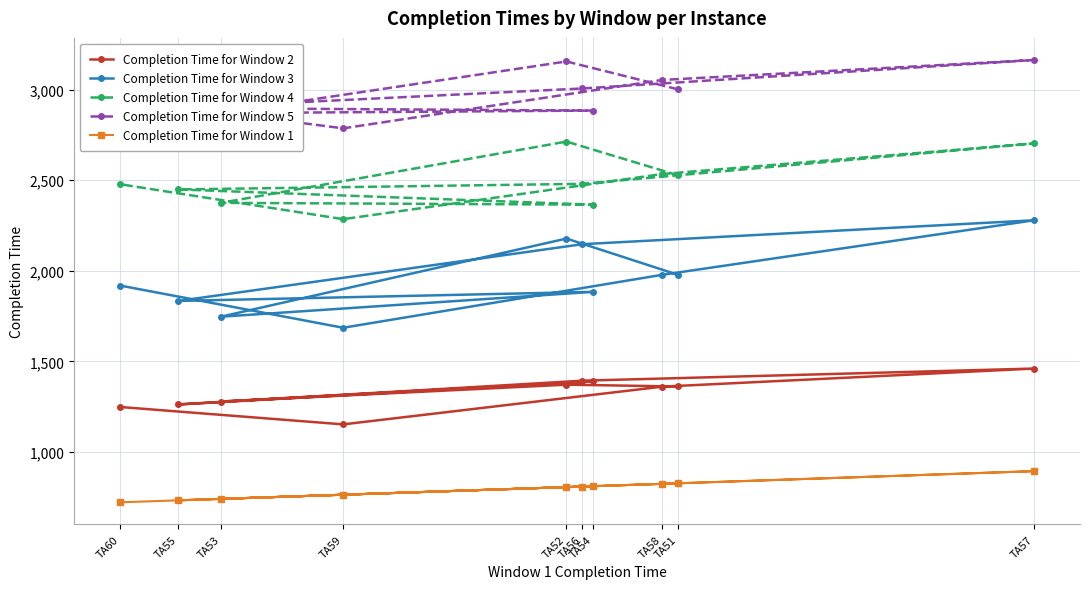

True or false: Completion Time for Window 5 and Completion Time for Window 2 intersect in this chart.

False